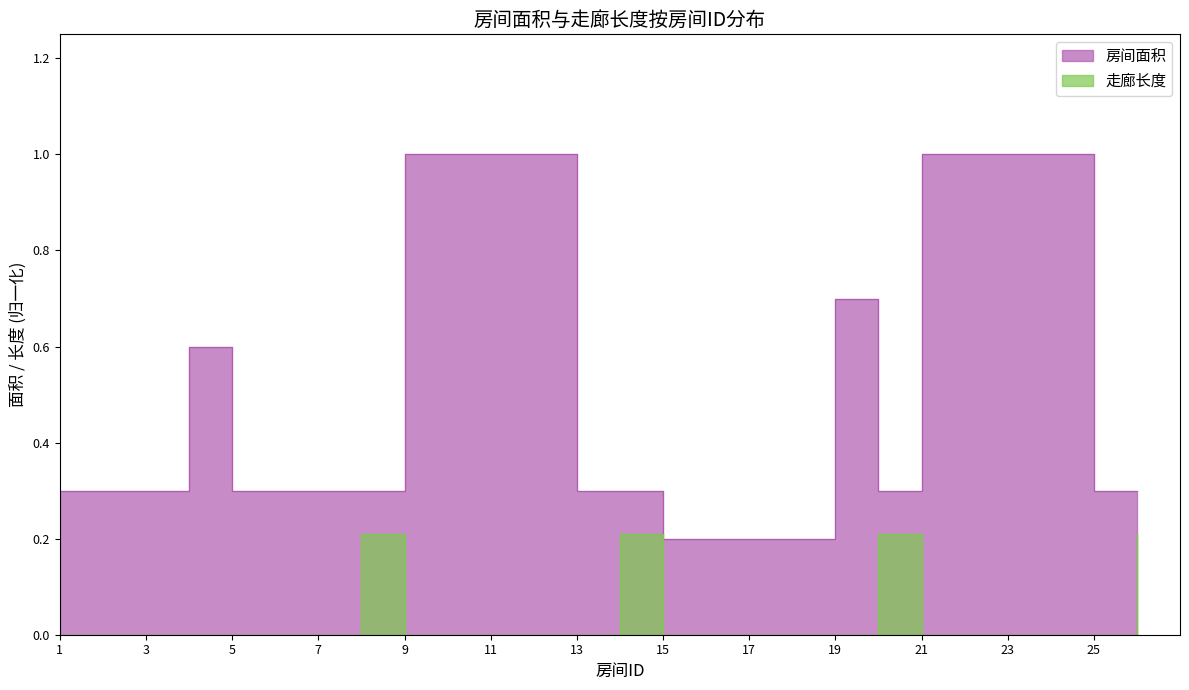

At which category does 走廊长度 reach its first local peak?

8